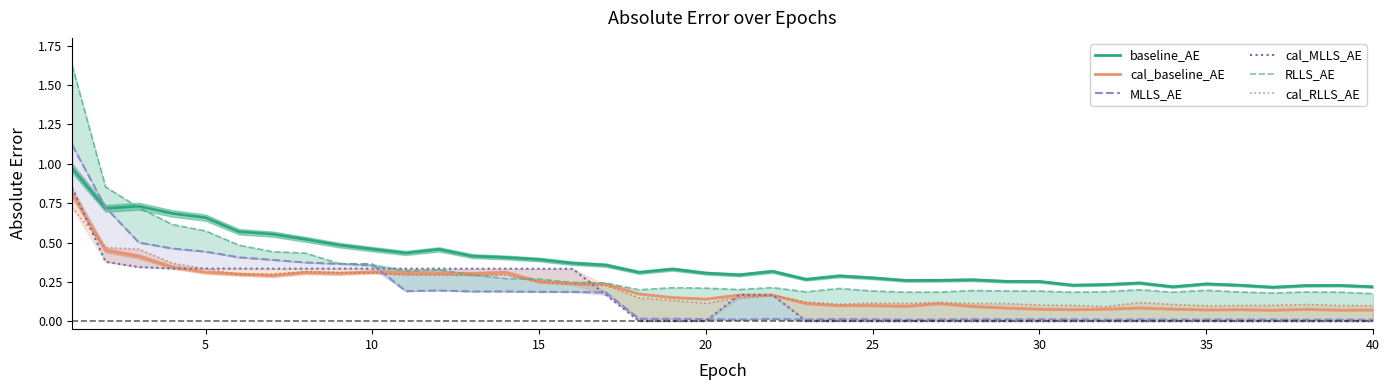

True or false: cal_baseline_AE and baseline_AE intersect in this chart.

False